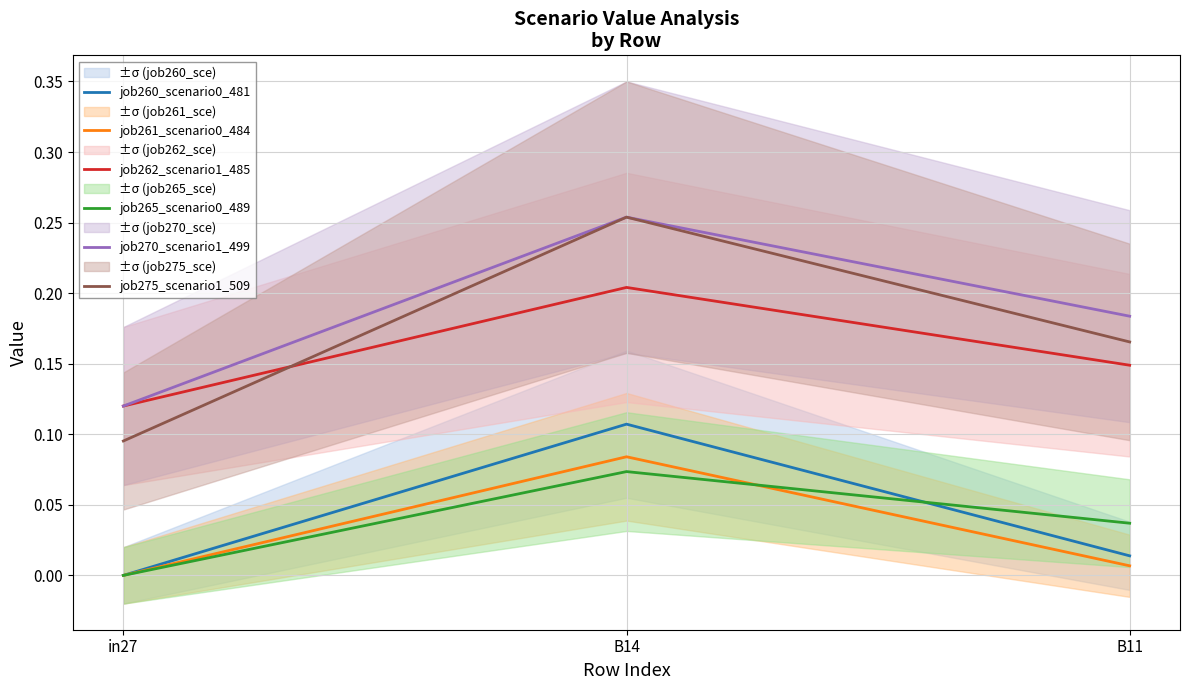

Is it true that job275_scenario1_509 equals 0.3 at B14?

True